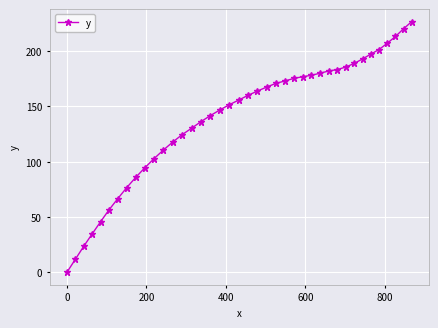

What is the value of the 32nd point from the left?

185.6